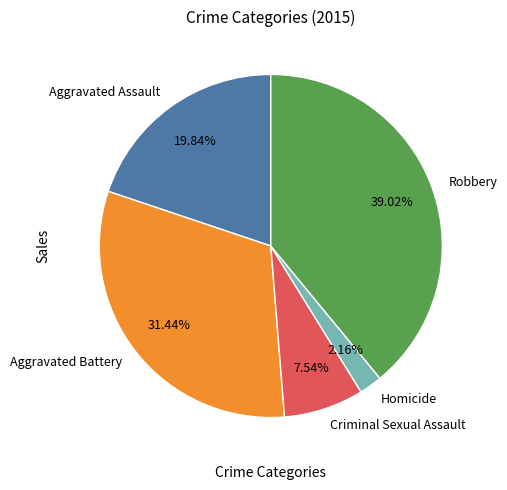

Which slice is the smallest?

Homicide